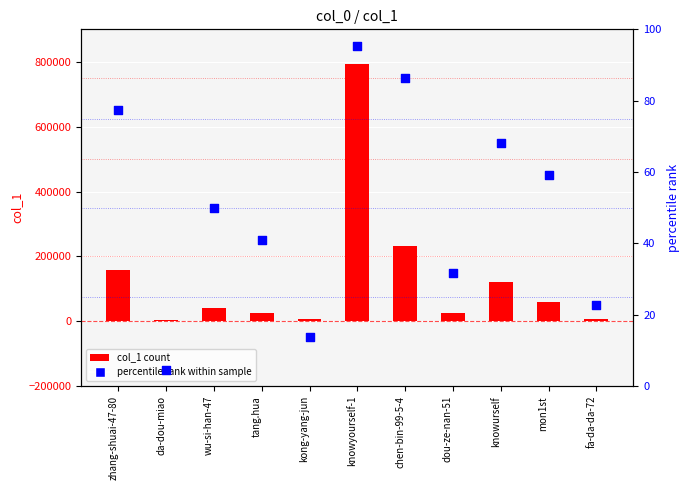

What is the total value across all series at knowyourself-1?

794574.5